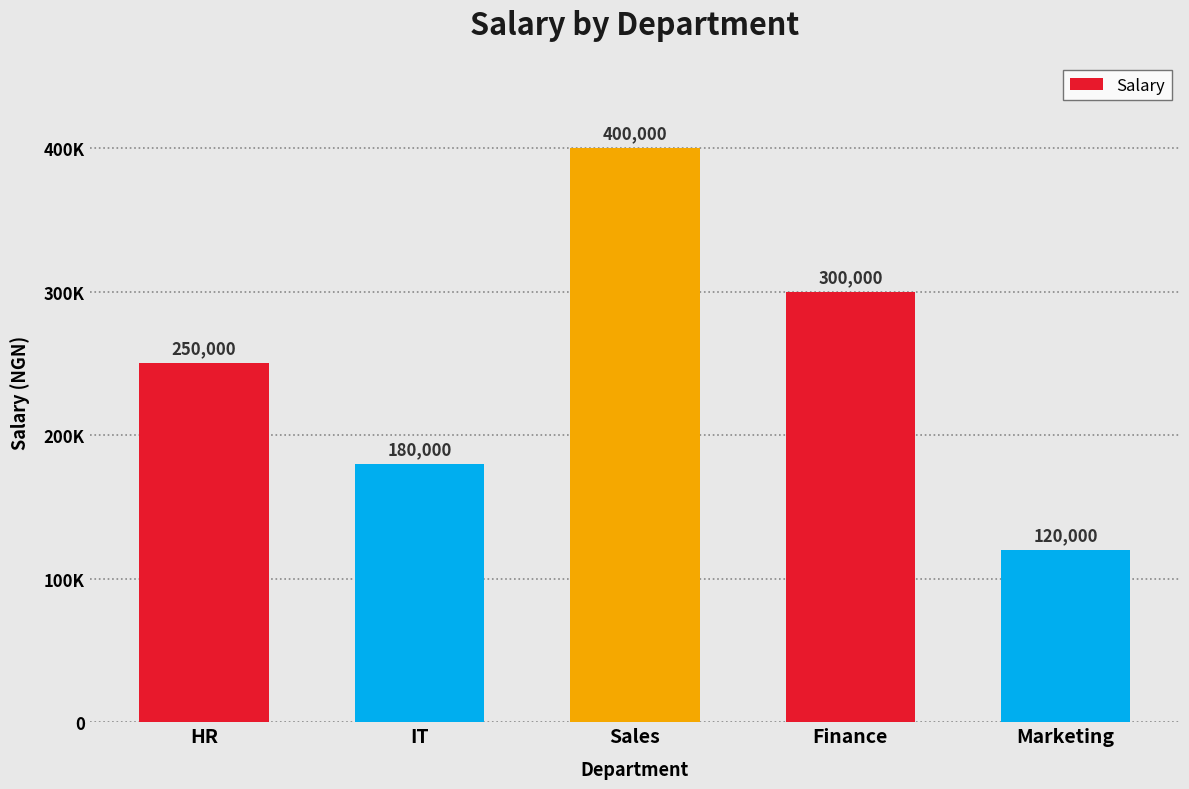

Are the bars horizontal?

No